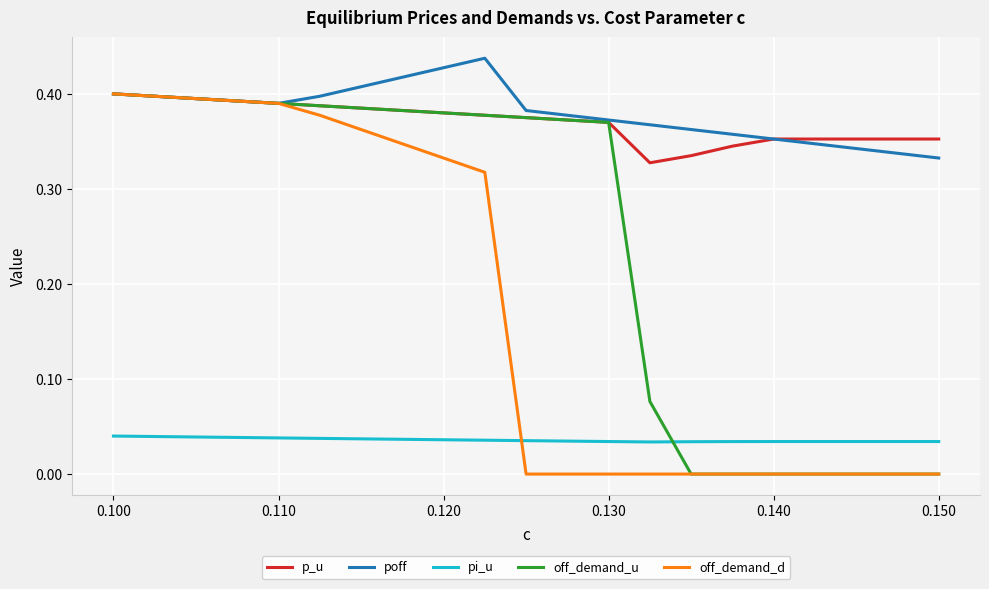

True or false: poff and pi_u cross at least once.

False